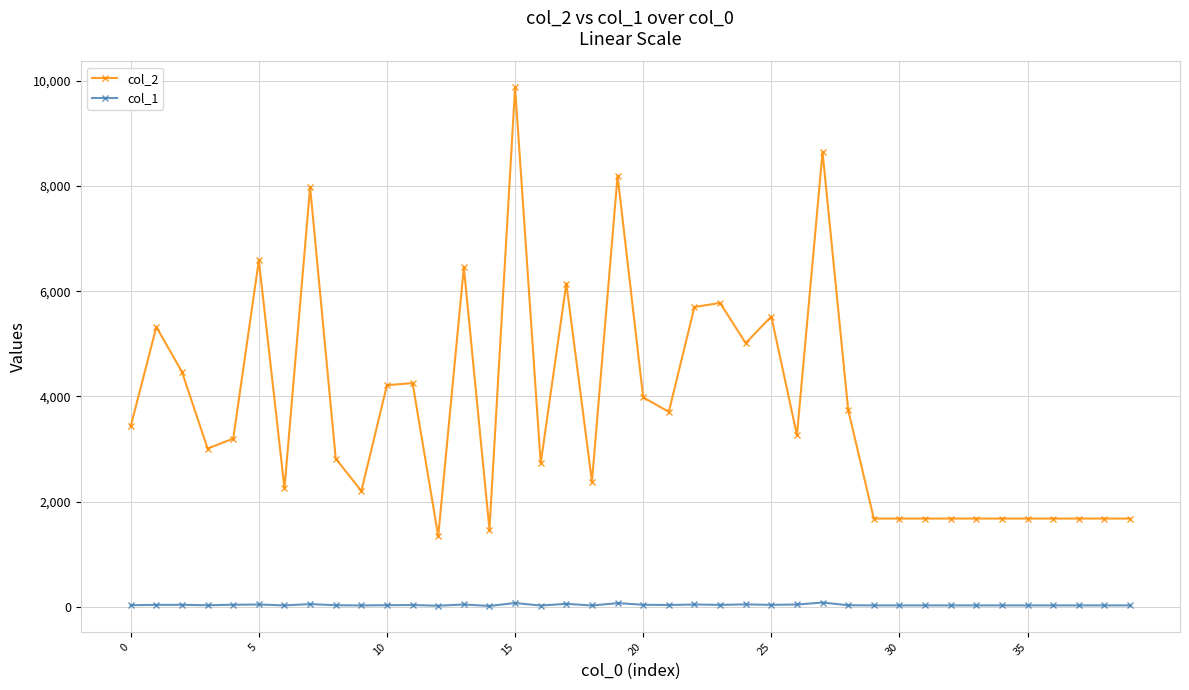

Which series has the widest spread of values?

col_2